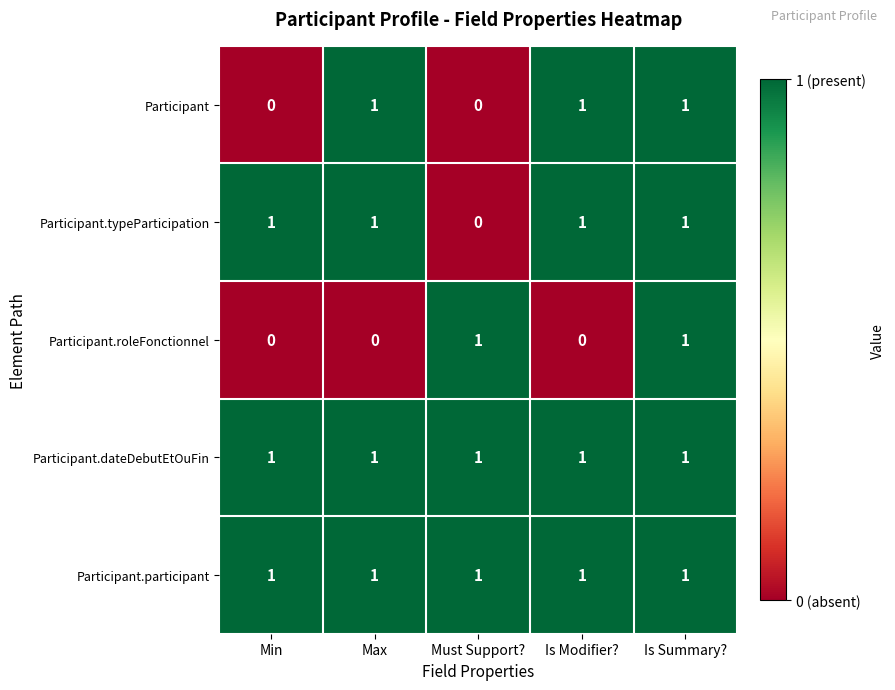

What is the sum of all Participant.participant values?

5